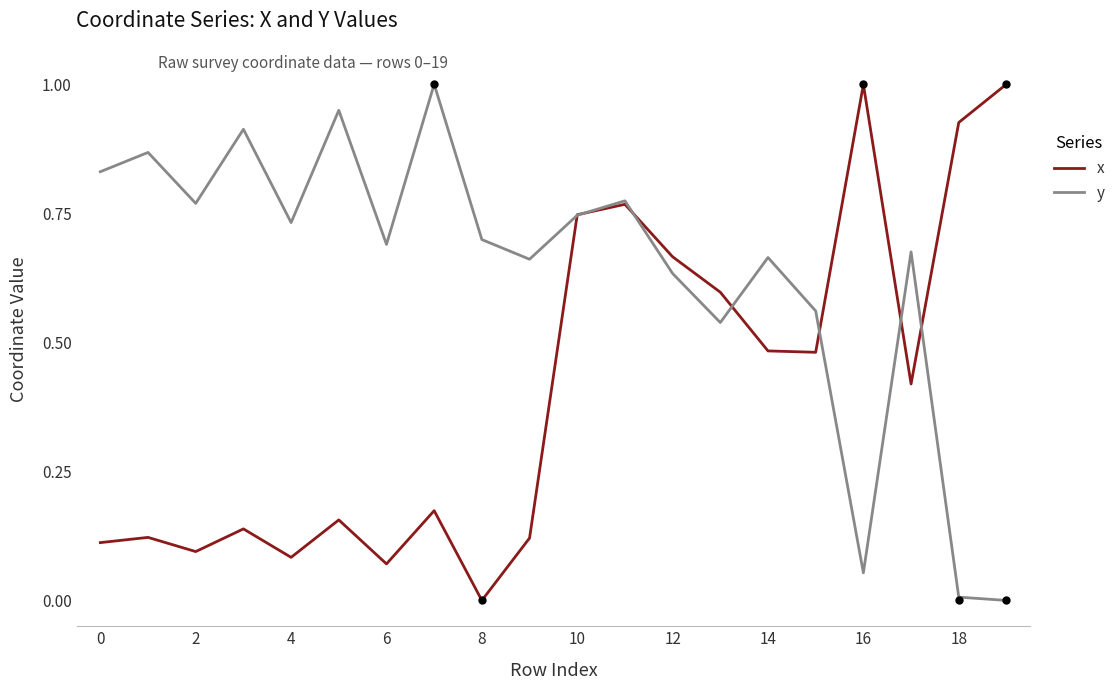

Is it true that y equals 1.0 at 4?

False